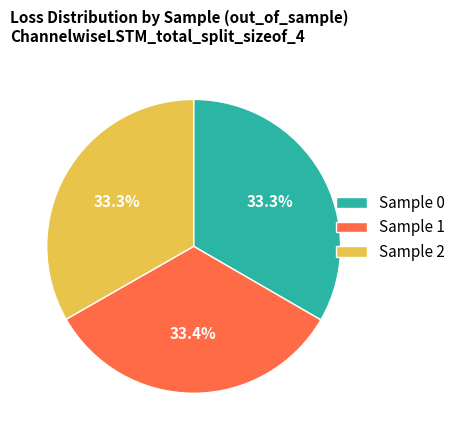

What percentage is NOT represented by Sample 0?

66.7%